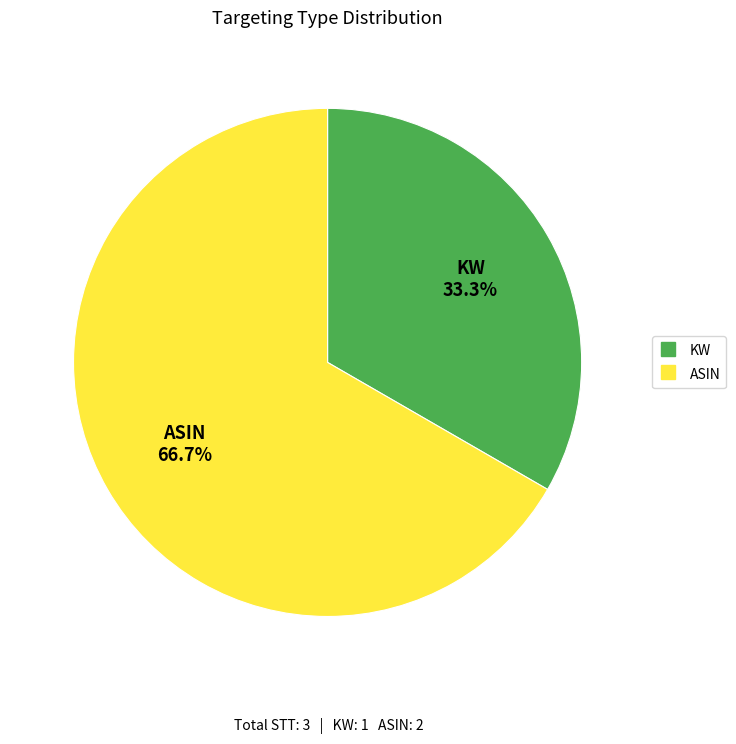

To the nearest percent, what is the average slice percentage?

50%